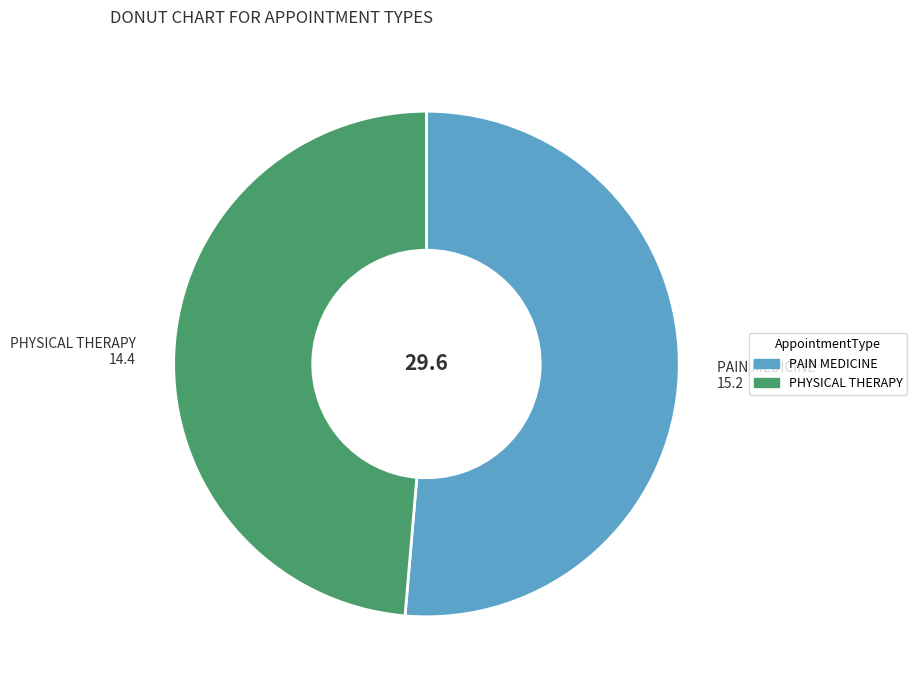

How many segments does this pie chart have?

2